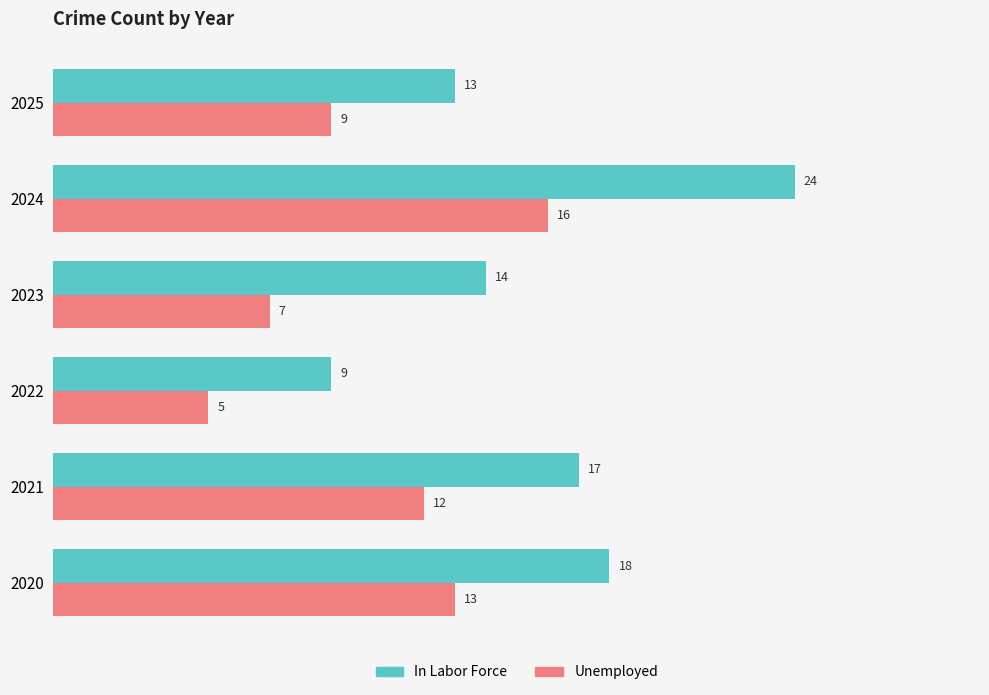

List the series in order of their overall mean, highest first.

In Labor Force, Unemployed